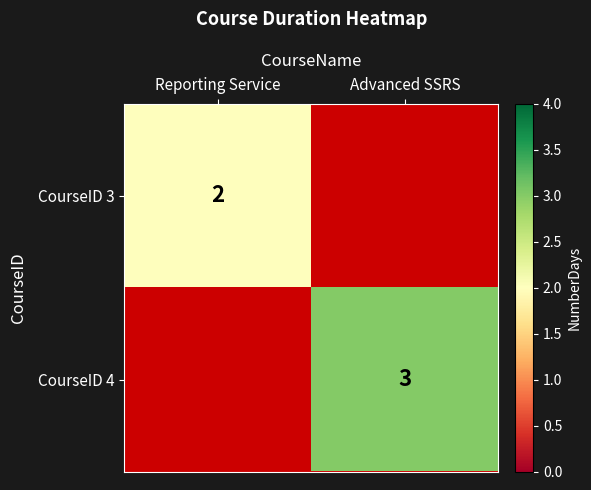

Is it true that CourseID 3 equals 2 at Reporting Service?

True